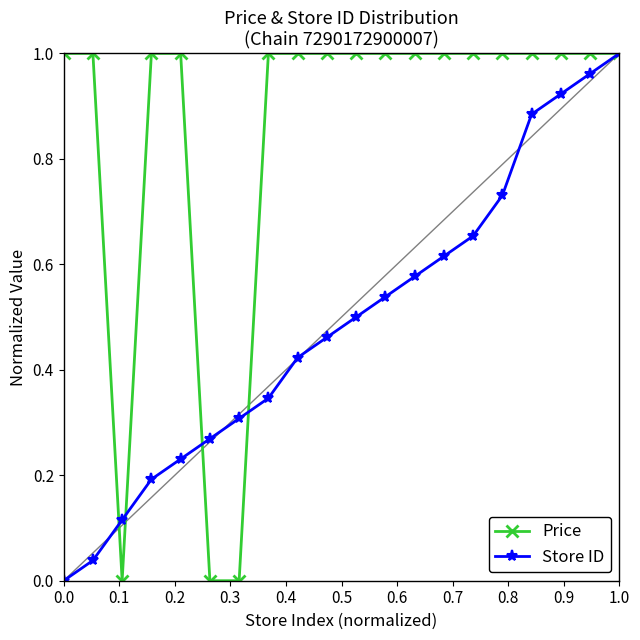

Count the Price values in the range 1 to 2.

17